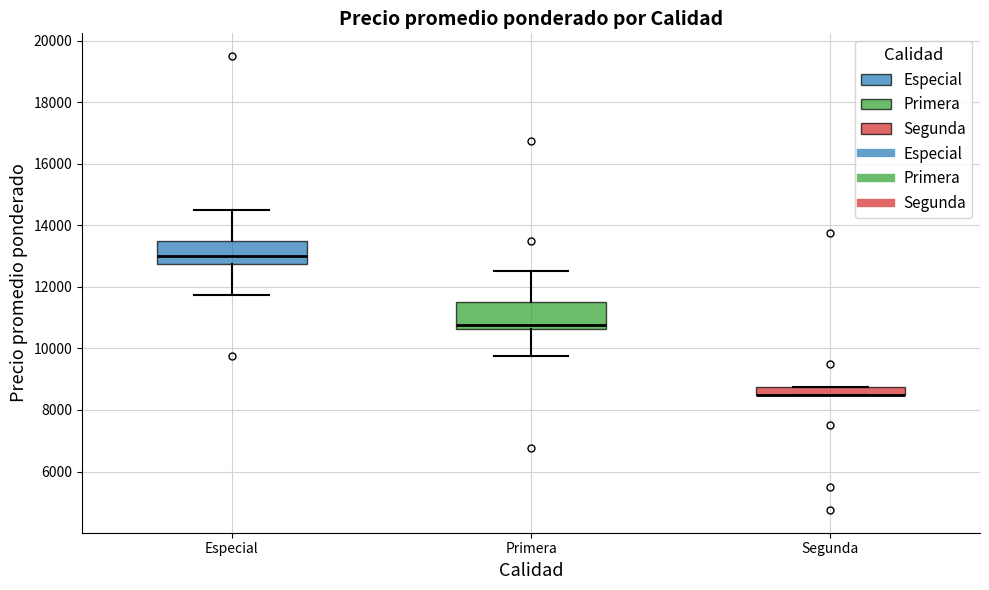

Where does the median line of the box for Primera sit on the y-axis? The values are not printed on the chart, so give them approximately, as read against the axis.

10800